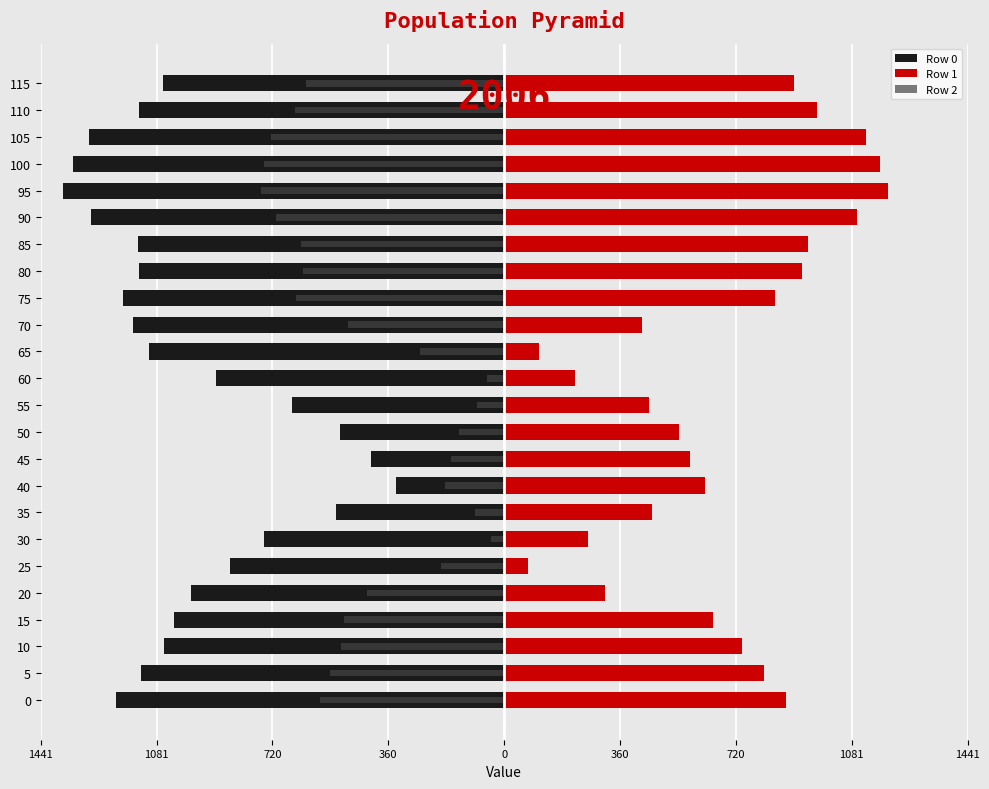

What is the difference between the maximum and minimum values in the Row 0 series?

1035.6